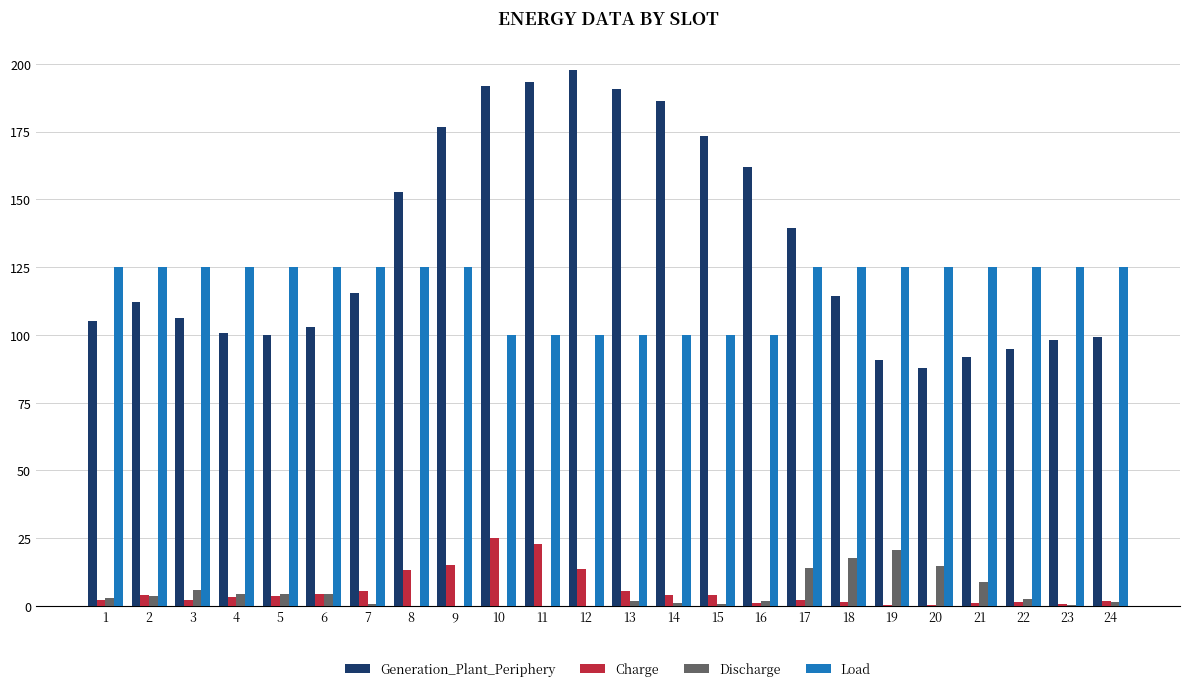

What is the maximum value shown in the chart?

197.7